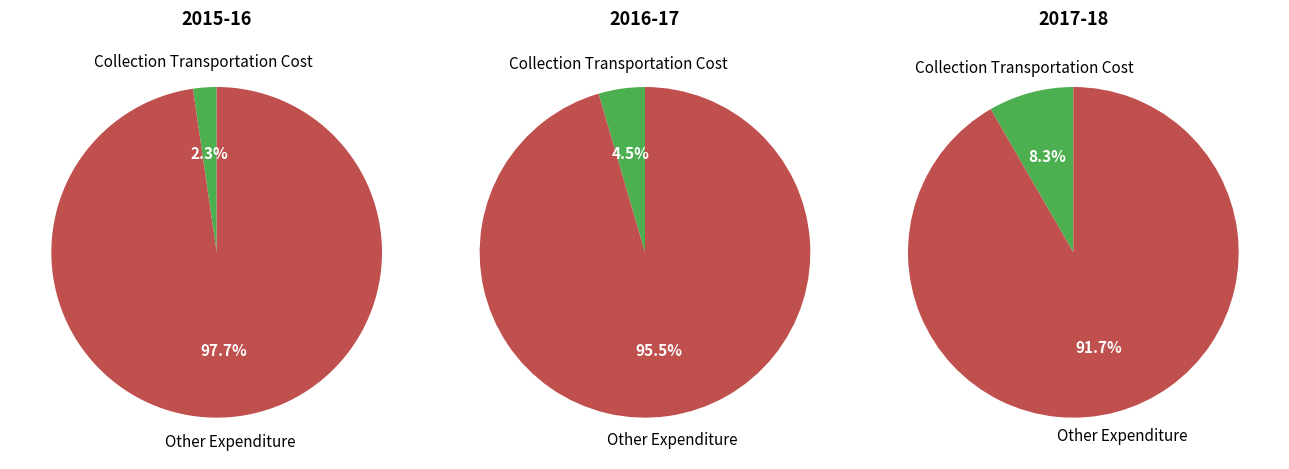

How many segments does this pie chart have?

2